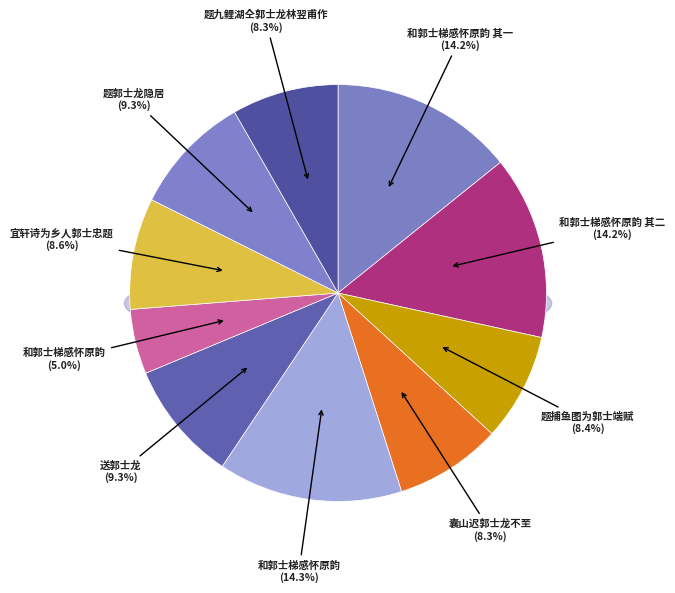

To the nearest percent, what is the difference between the largest and smallest slice percentages?

9%